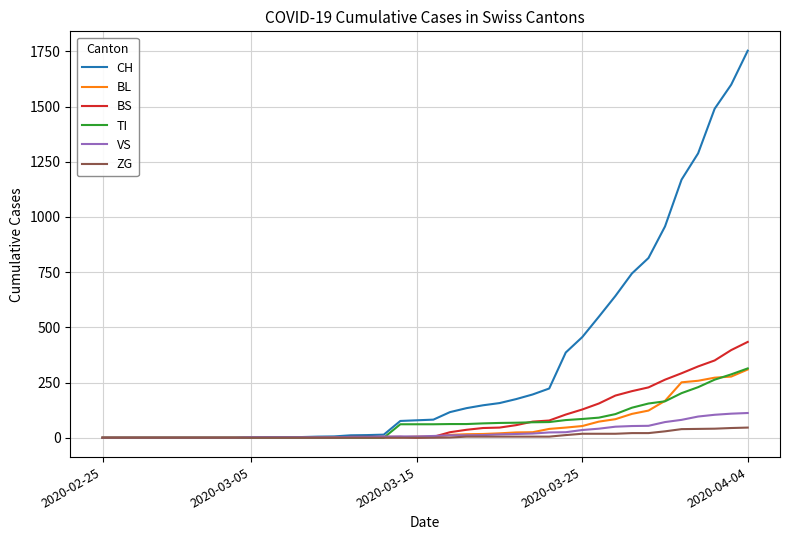

What is the greatest value displayed?

1753